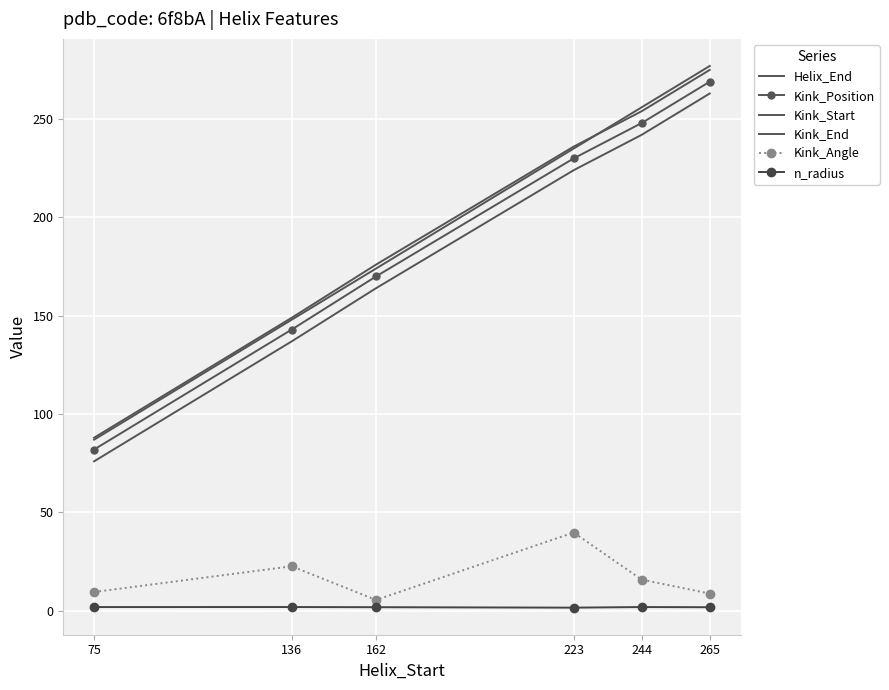

True or false: n_radius and Kink_Angle cross at least once.

False